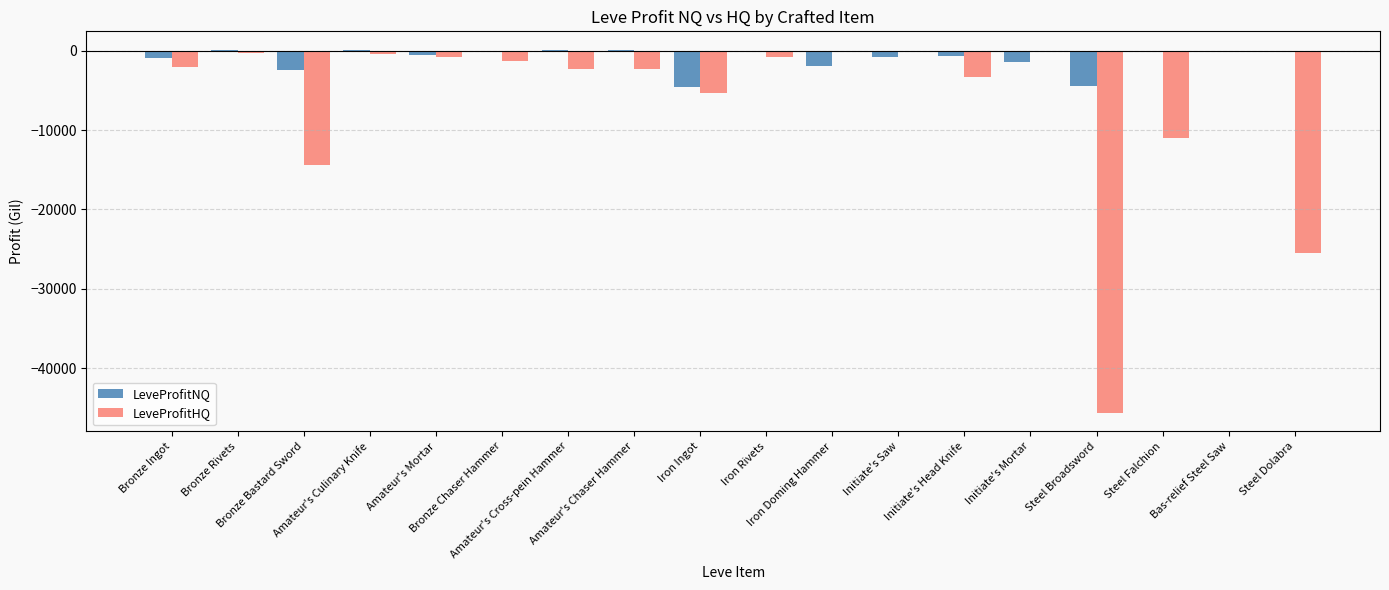

What is the sum of all LeveProfitNQ values?

-17723.8